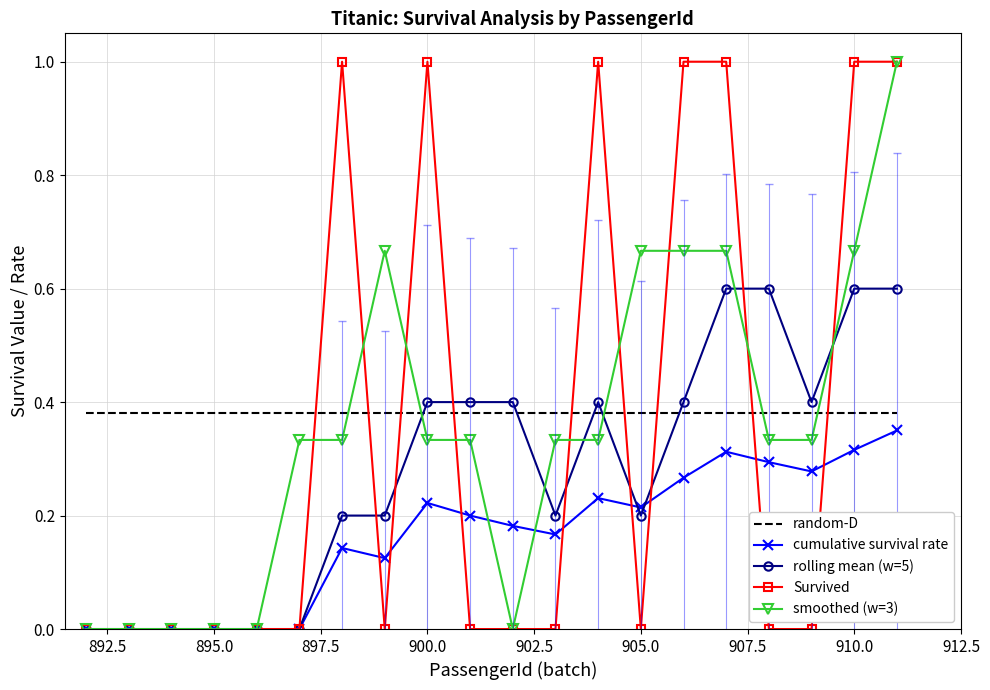

True or false: rolling mean (w=5) and random-D cross at least once.

True